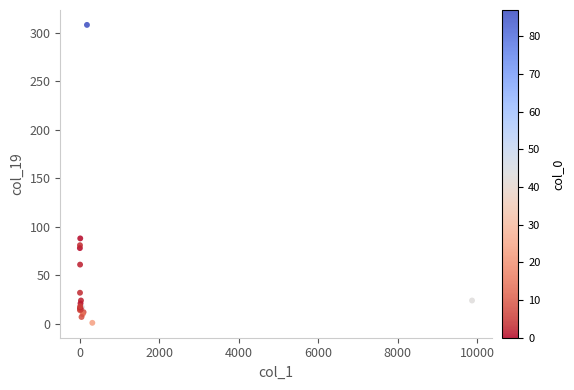

What Y value in the scatter plot is closest to 154?

88